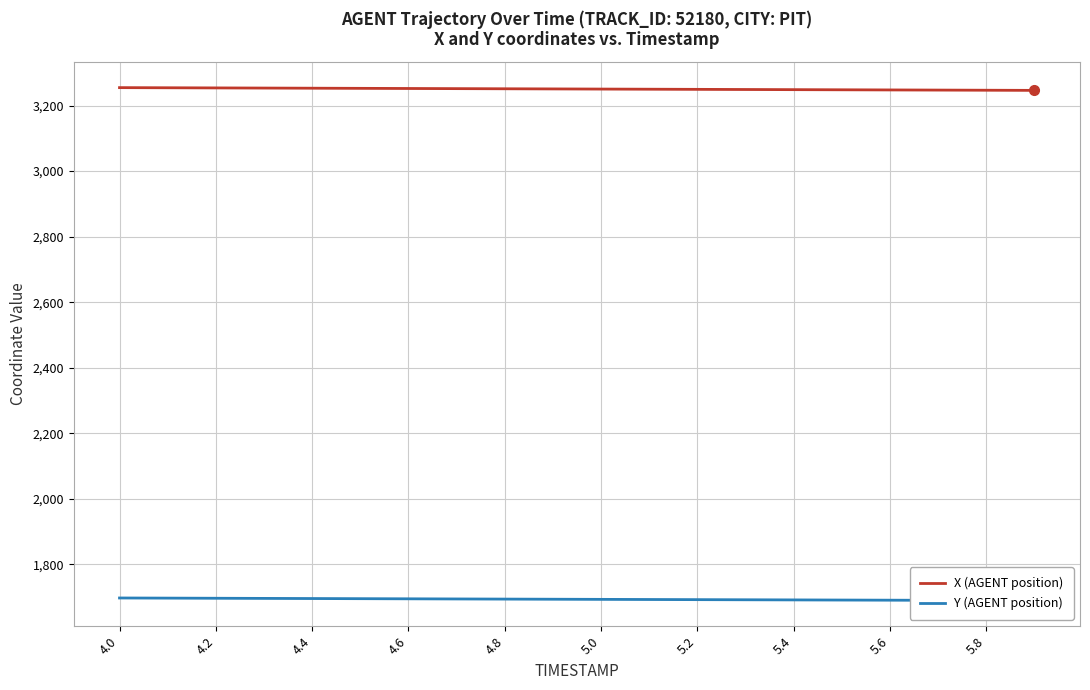

What is the lowest value of the X (AGENT position) series?

3246.4